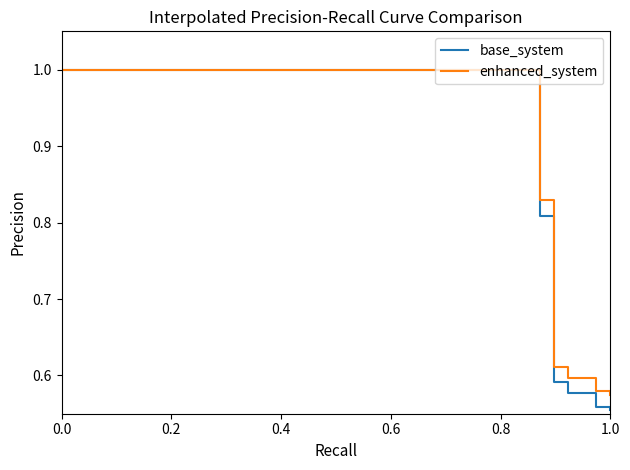

Which series has the largest range (max minus min)?

base_system